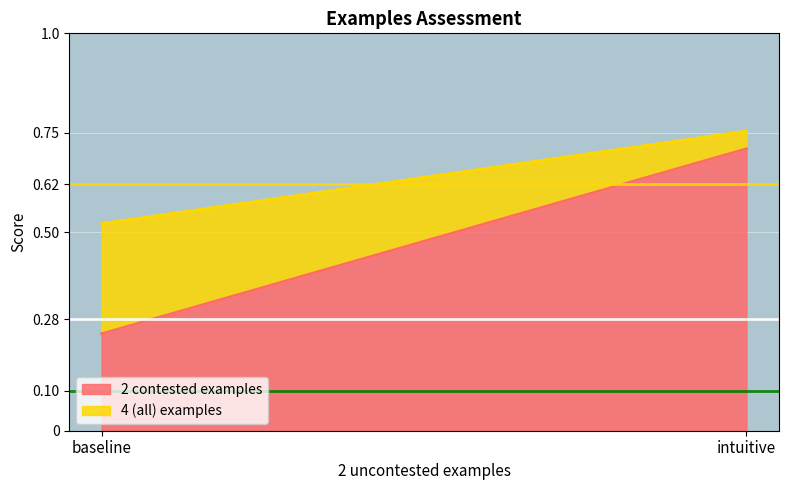

Which series has the widest spread of values?

2 contested examples